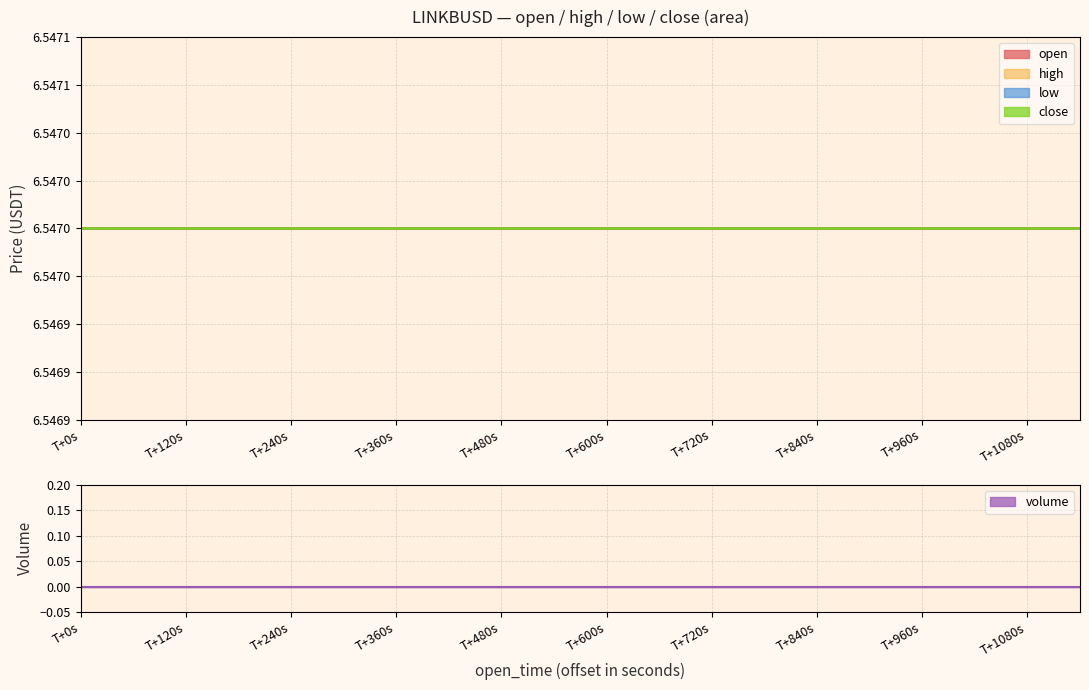

True or false: low has more than 1 points higher than both neighbors.

False